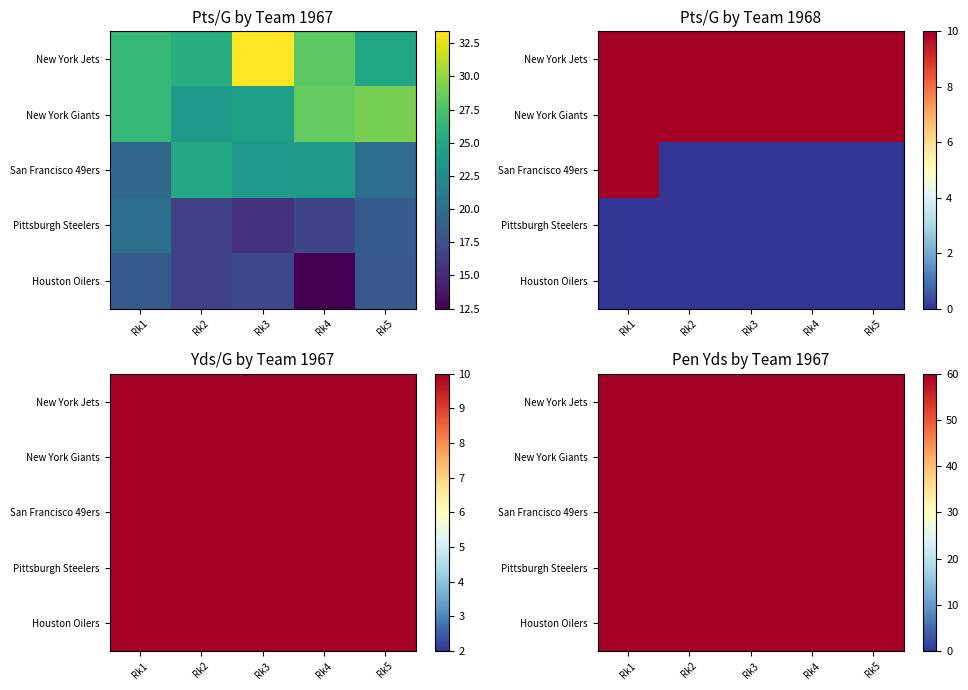

How many data points does each series have?

5